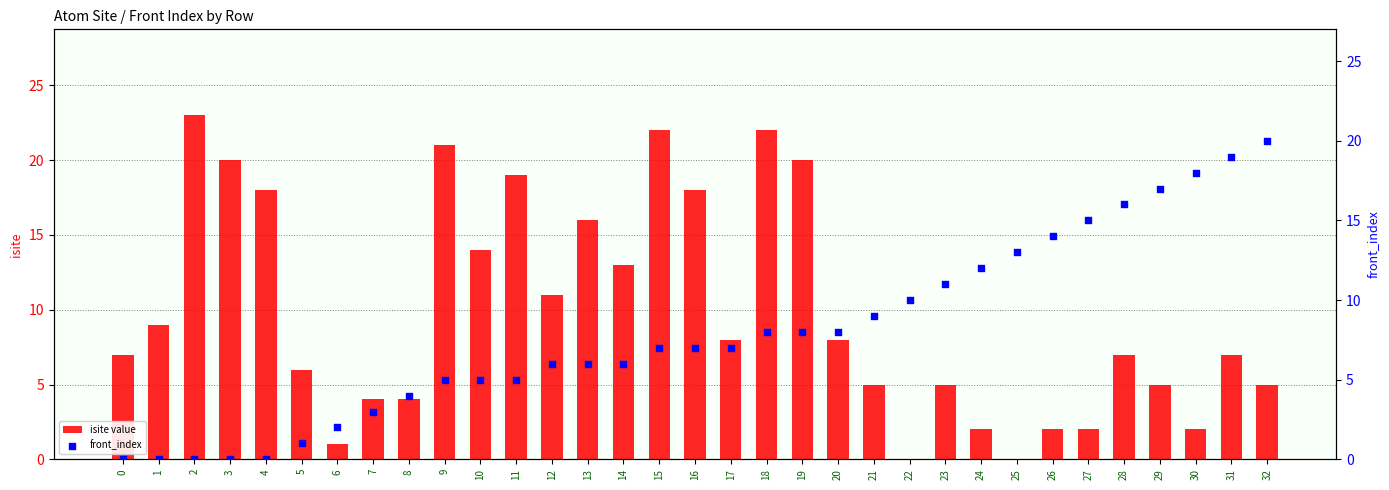

At which category is the sum across all series the highest?

18